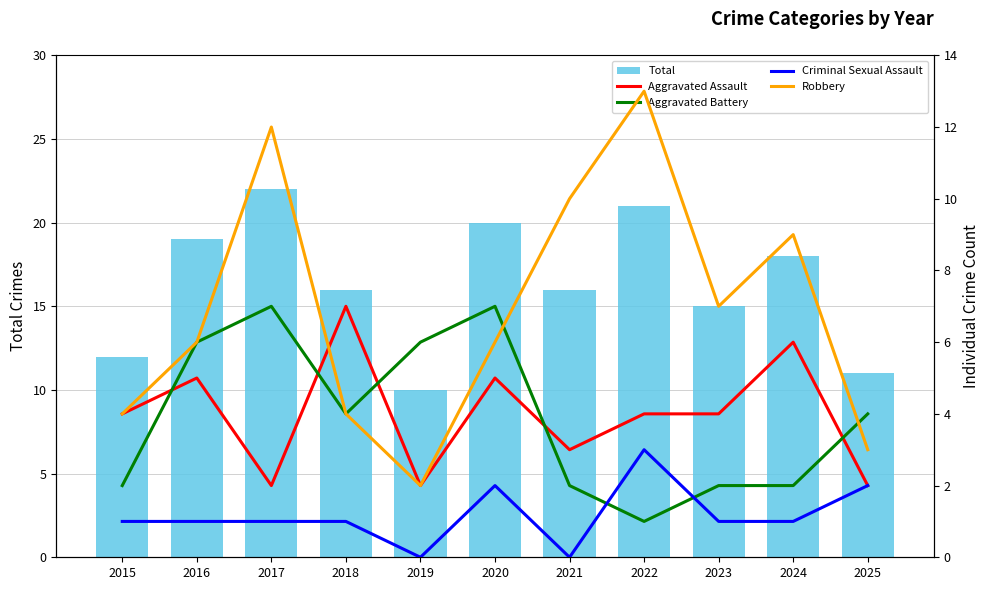

What is the difference between the maximum and second lowest values in the Robbery series?

10